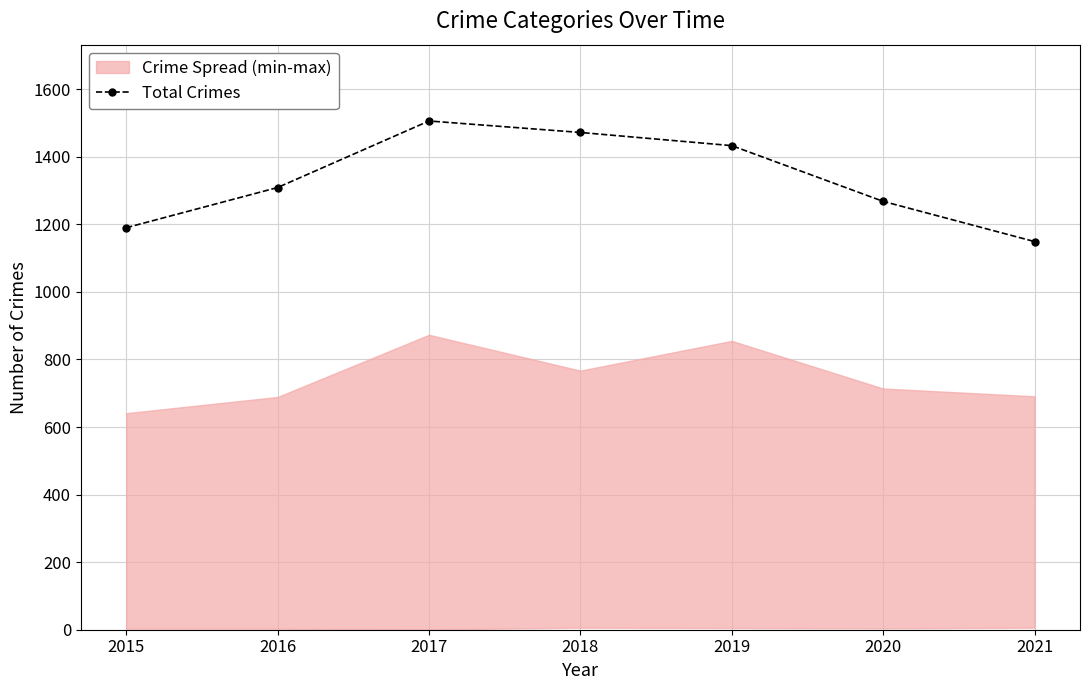

Reading left to right, extract all data points from this chart.

2015=1190	2016=1309	2017=1506	2018=1472	2019=1433	2020=1268	2021=1149